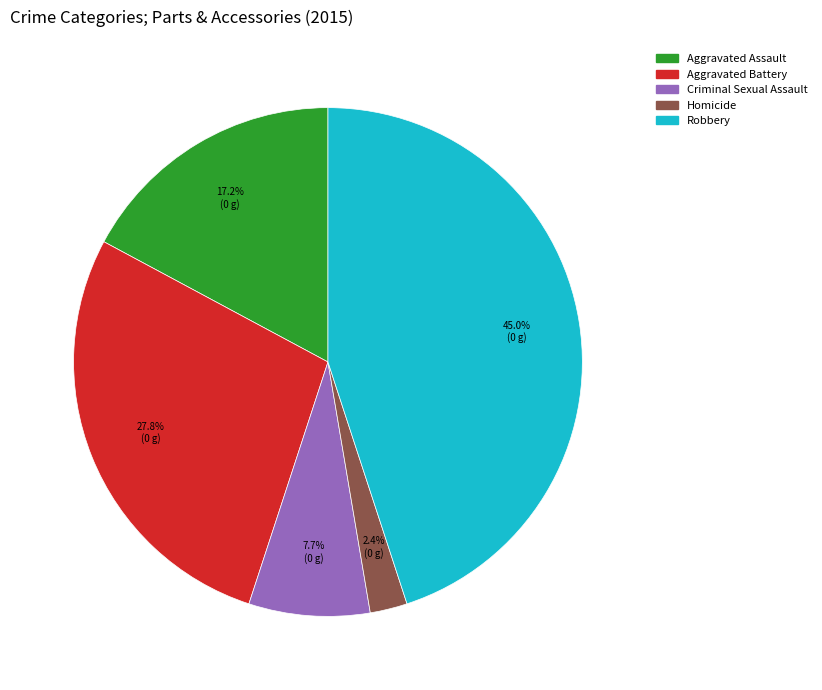

To the nearest percent, what is the difference between the Criminal Sexual Assault and Aggravated Assault slice percentages?

9%